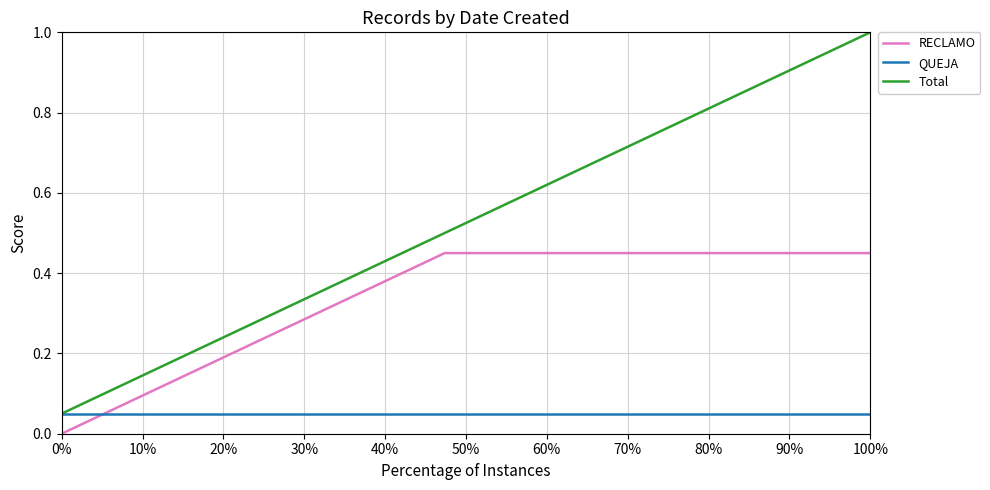

Rank the series by their maximum value, from lowest to highest.

QUEJA, RECLAMO, Total